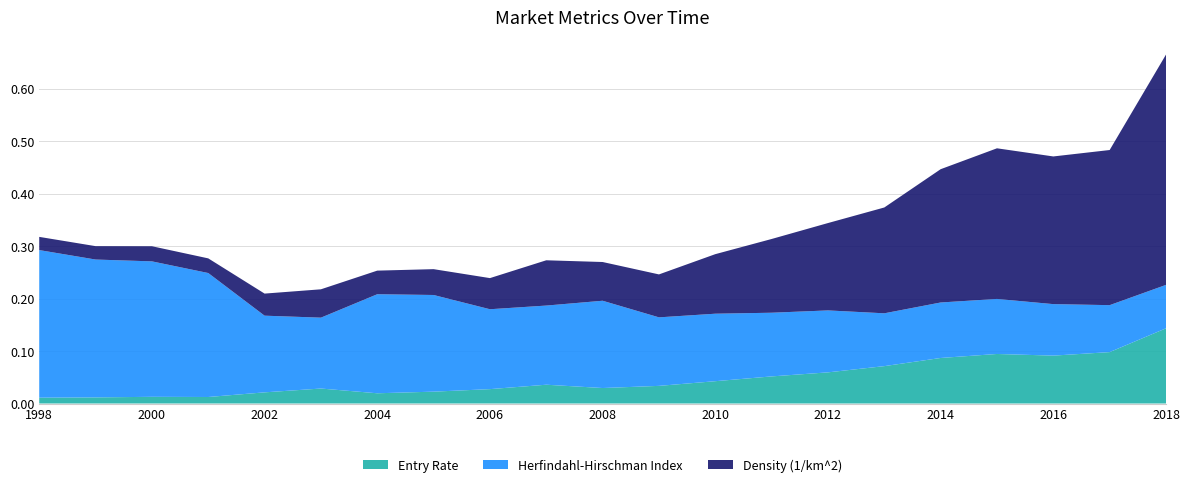

Reading right to left, what are all the values shown in this chart?

Entry Rate: 2018=0.1	2017=0.1	2016=0.1	2015=0.1	2014=0.1	2013=0.1	2012=0.1	2011=0.1	2010=0.0	2009=0.0	2008=0.0	2007=0.0	2006=0.0	2005=0.0	2004=0.0	2003=0.0	2002=0.0	2001=0.0	2000=0.0	1999=0.0	1998=0.0
Herfindahl-Hirschman Index: 2018=0.1	2017=0.1	2016=0.1	2015=0.1	2014=0.1	2013=0.1	2012=0.1	2011=0.1	2010=0.1	2009=0.1	2008=0.2	2007=0.2	2006=0.2	2005=0.2	2004=0.2	2003=0.1	2002=0.1	2001=0.2	2000=0.3	1999=0.3	1998=0.3
Density (1/km^2): 2018=0.4	2017=0.3	2016=0.3	2015=0.3	2014=0.3	2013=0.2	2012=0.2	2011=0.1	2010=0.1	2009=0.1	2008=0.1	2007=0.1	2006=0.1	2005=0.0	2004=0.0	2003=0.1	2002=0.0	2001=0.0	2000=0.0	1999=0.0	1998=0.0